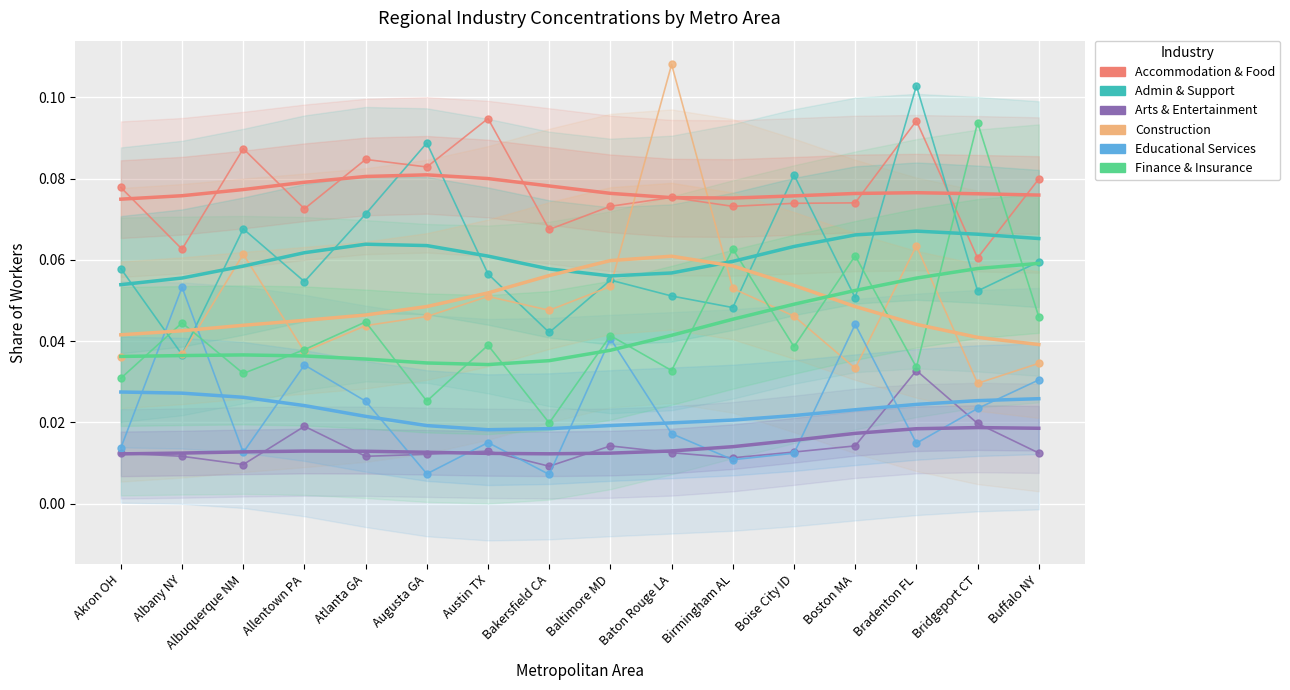

True or false: Arts & Entertainment and Construction cross at least once.

False